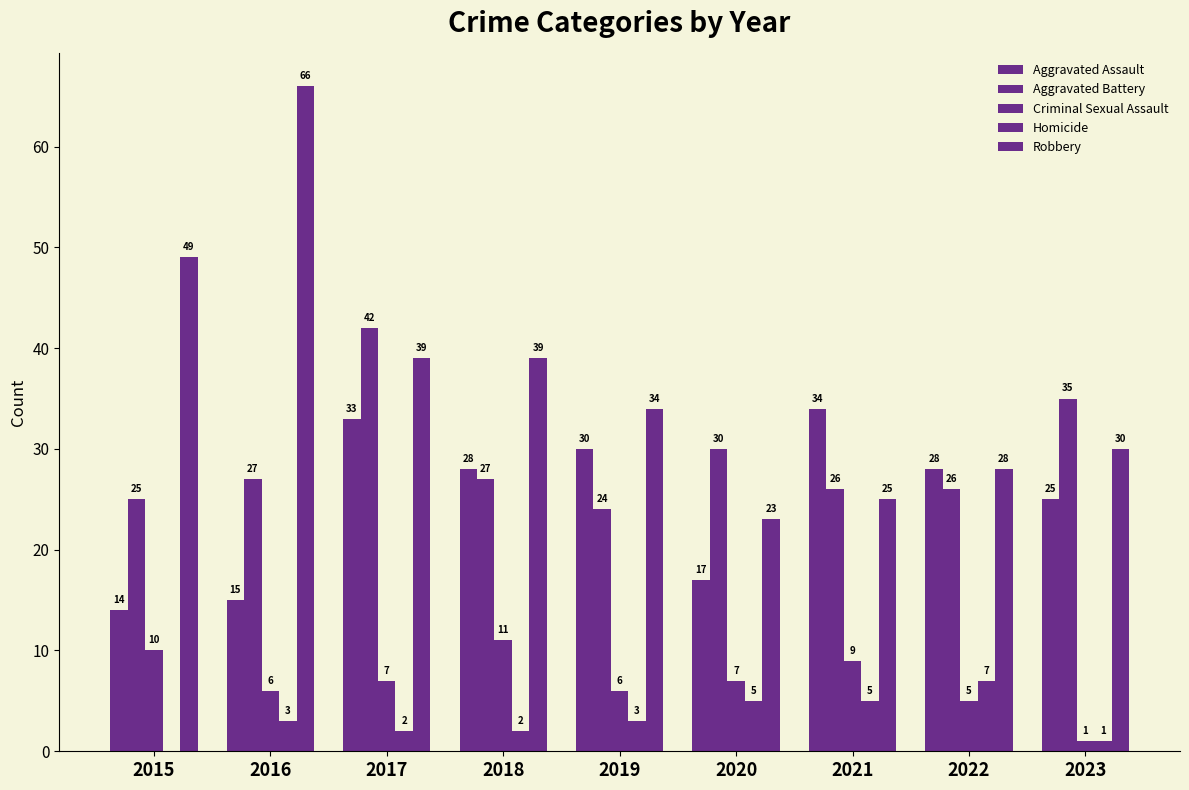

How many categories are shown in the chart?

9